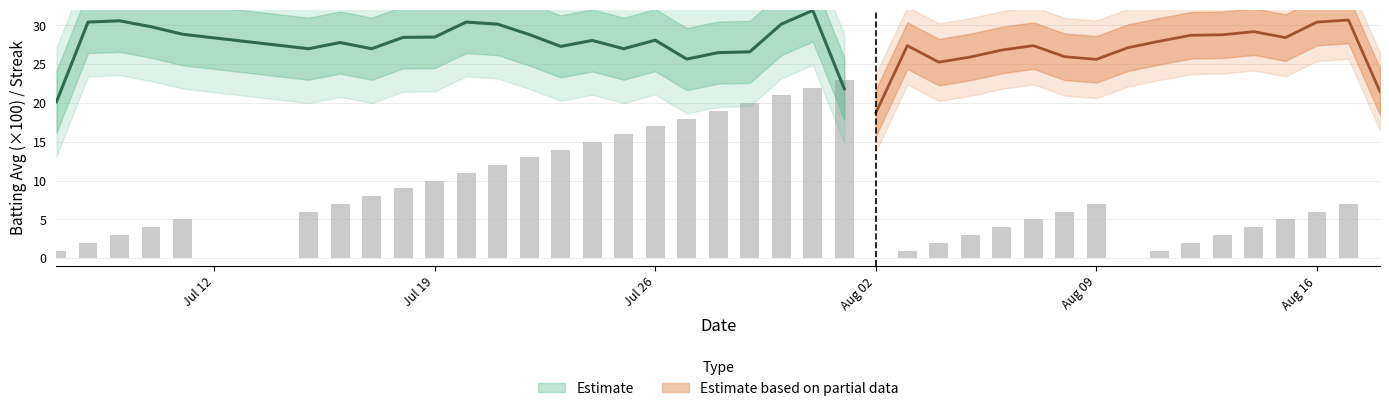

What is the difference between the maximum and minimum values?

23